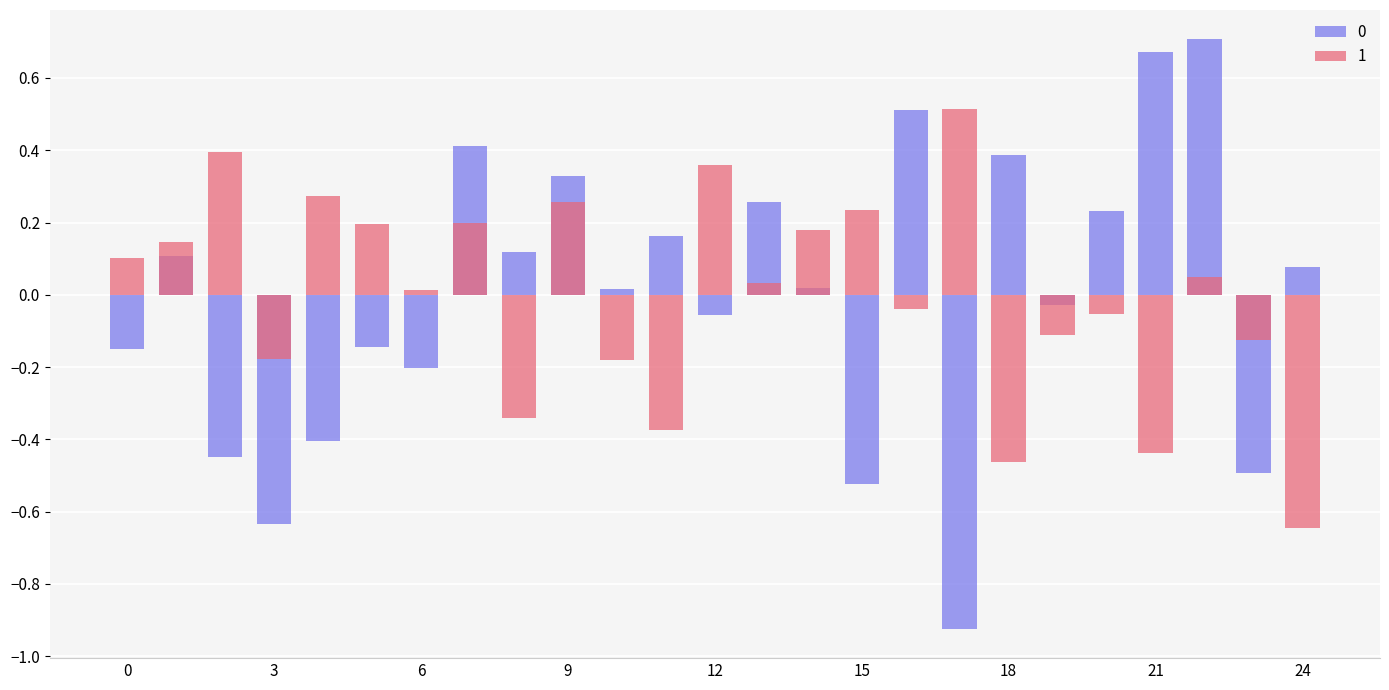

At which label is 1 closest to 0?

6